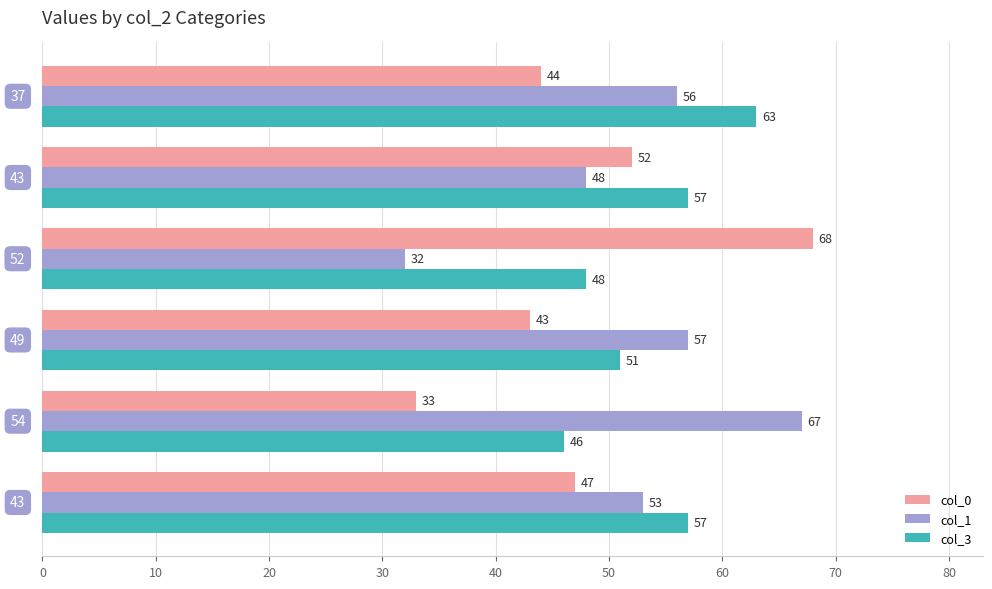

What are all the series names shown in the legend?

col_0, col_1, col_3